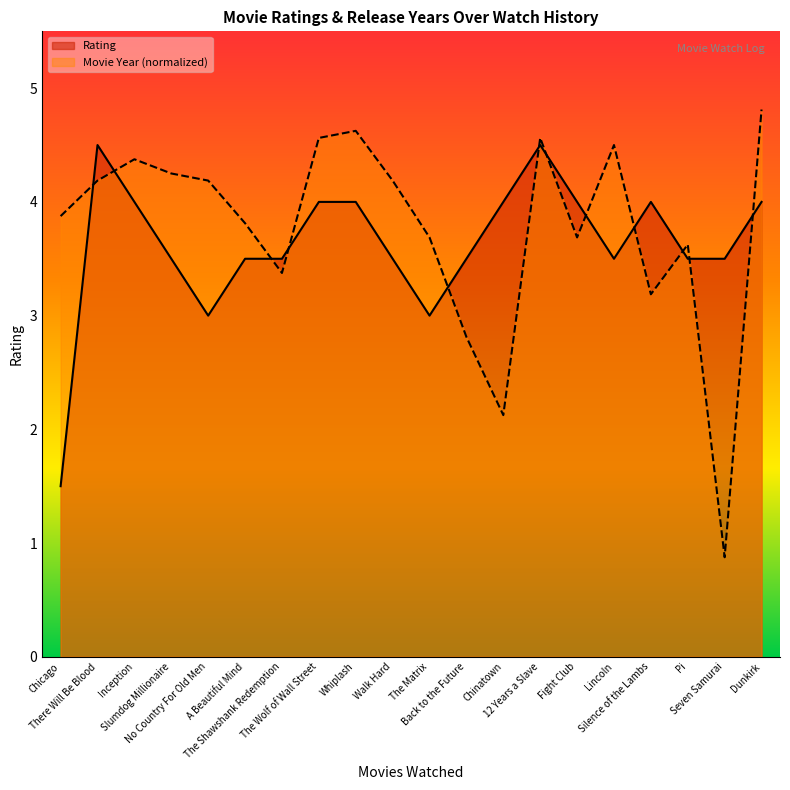

At how many categories does at least one series exceed 2?

20